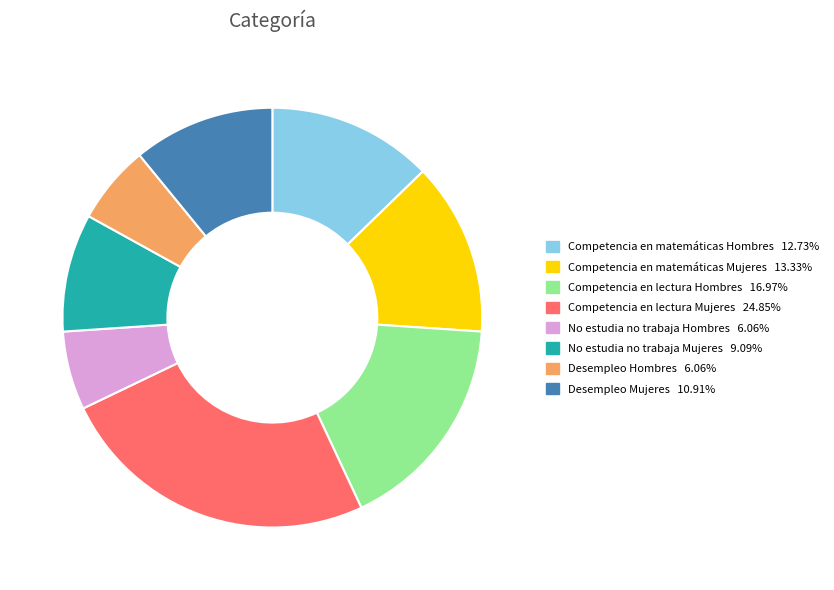

How many segments does this pie chart have?

8